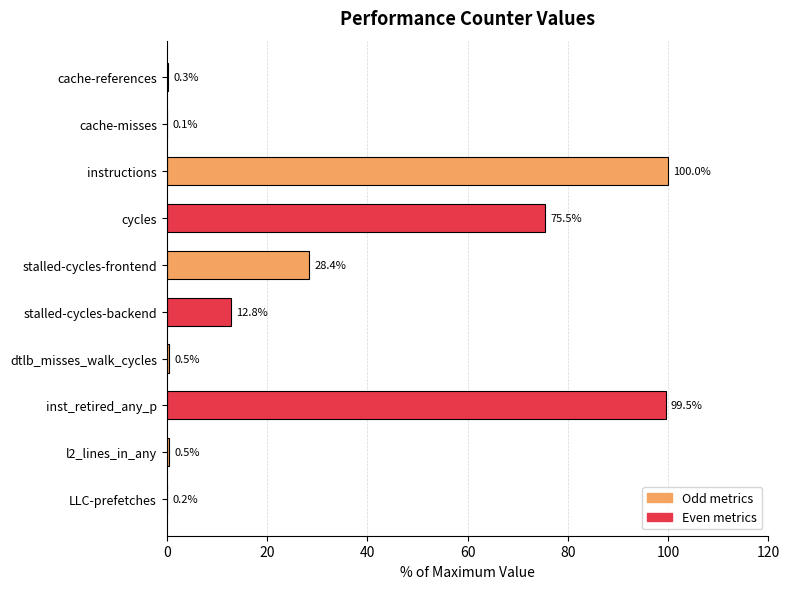

Are the bars grouped side by side (vs. stacked)?

No